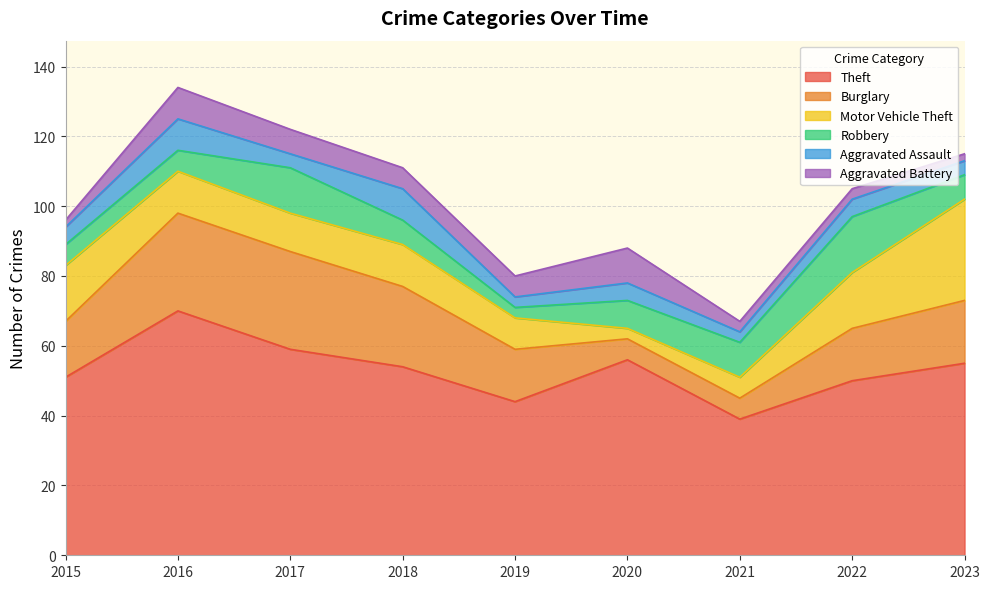

How many lines are shown in the chart?

6